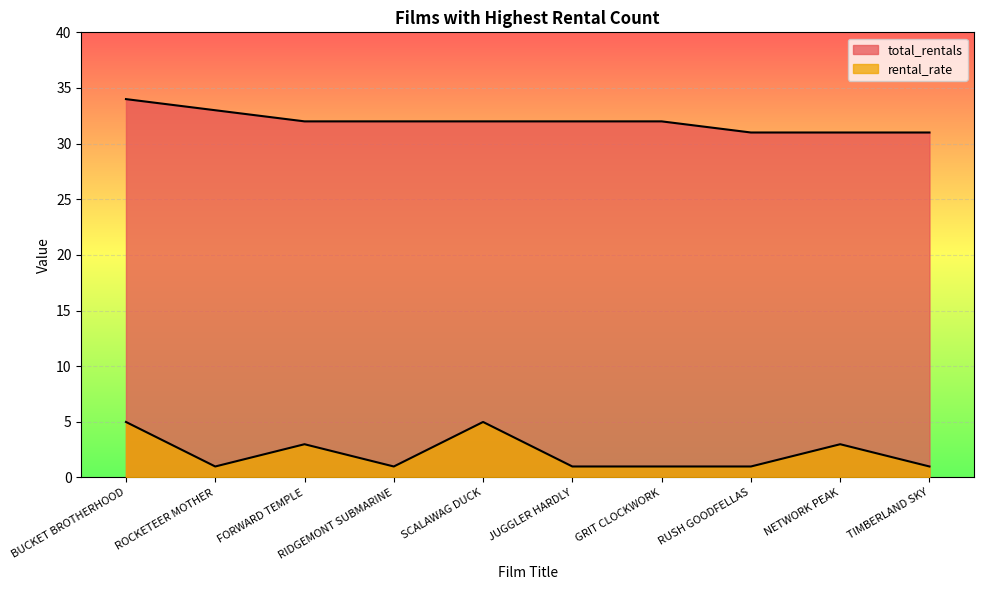

How many lines are shown in the chart?

2